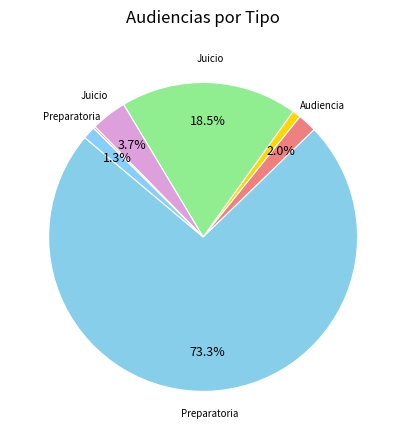

What is the largest slice in the pie chart?

Citación A Audiencia Preparatoria